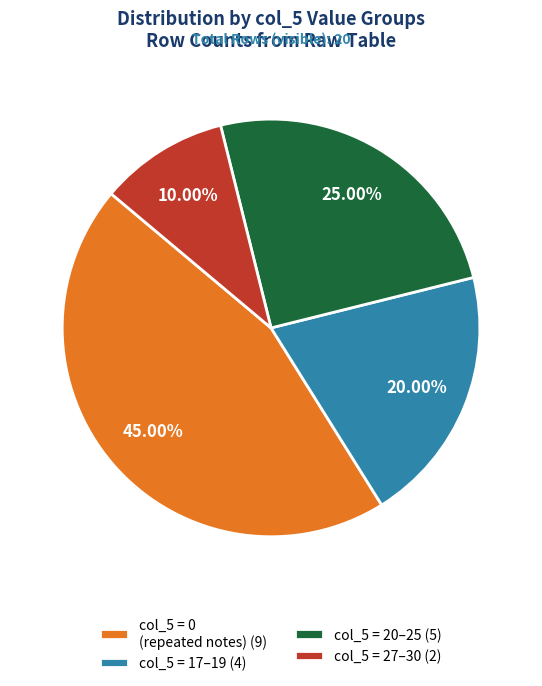

What is the ratio of the value at col_5 = 27–30 (2) to the value at col_5 = 20–25 (5)?

0.4